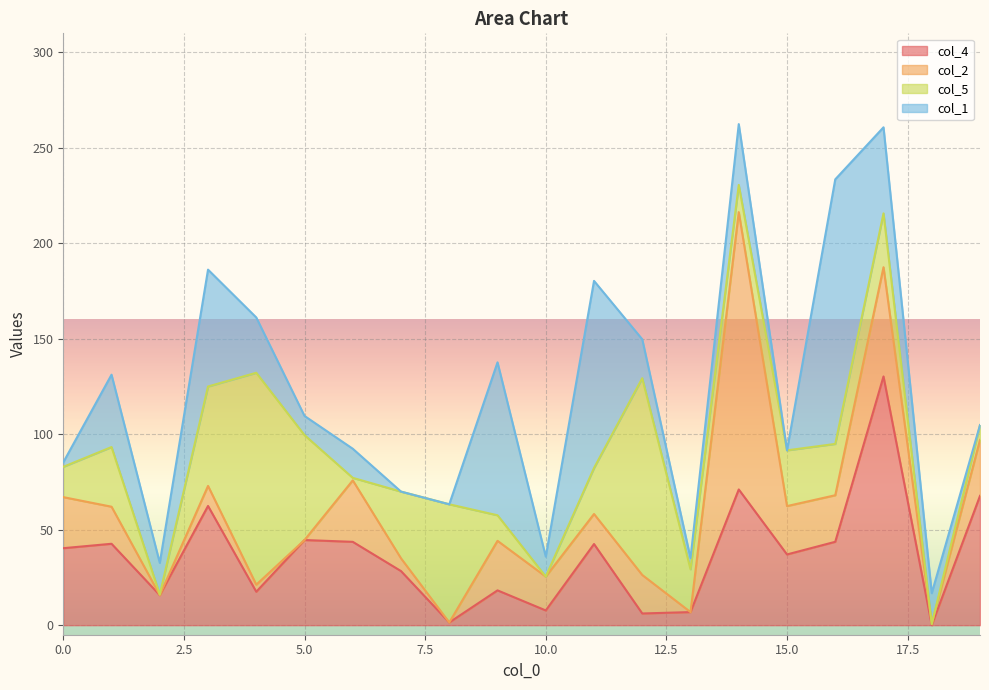

What is the value of the col_2 point at the 11th from the left?

17.7